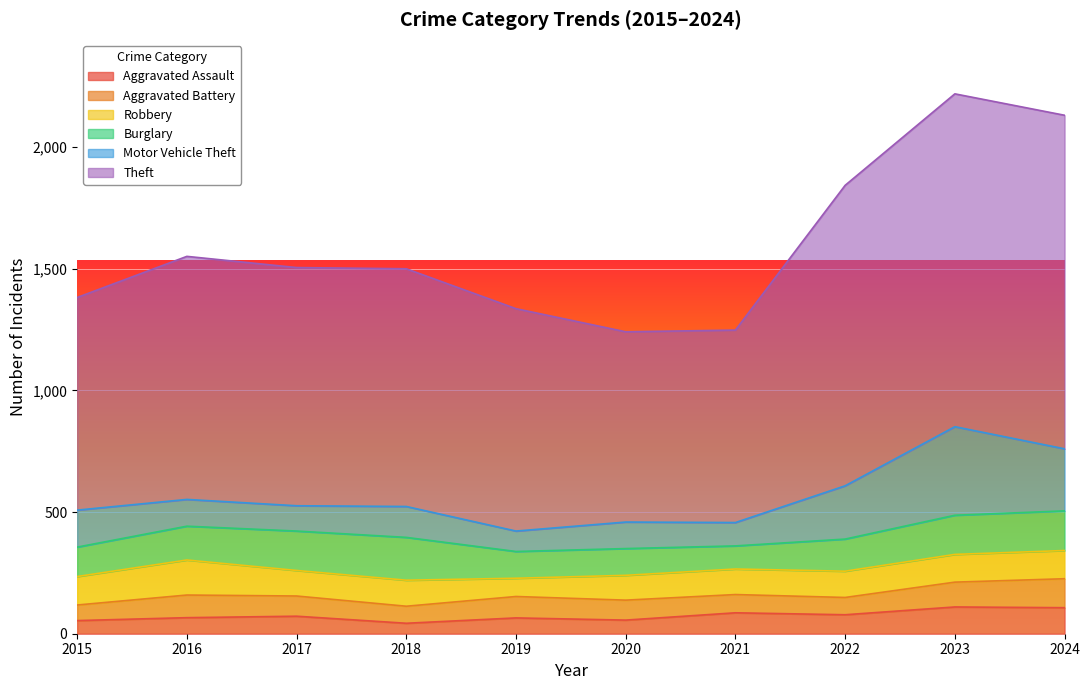

What is the approximate value of Robbery at 2021, to the nearest 5?

105